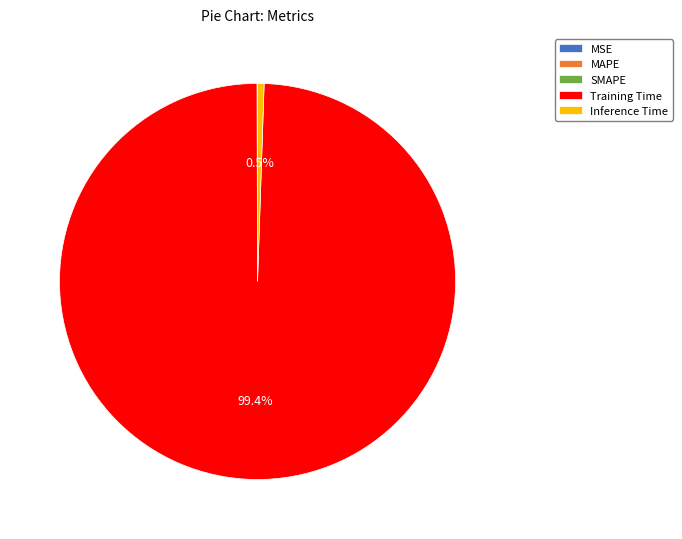

Which category has the biggest portion of the pie?

Training Time